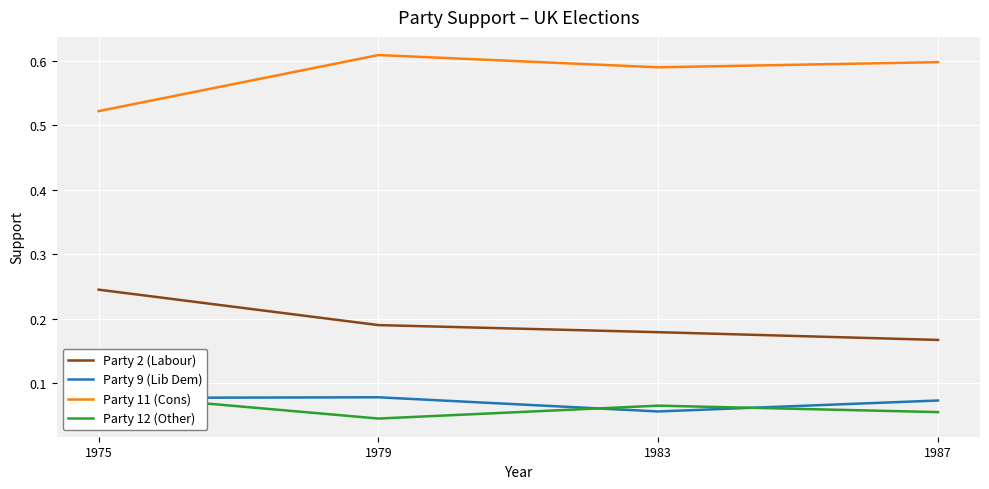

At which category is the sum across all series the highest?

1975